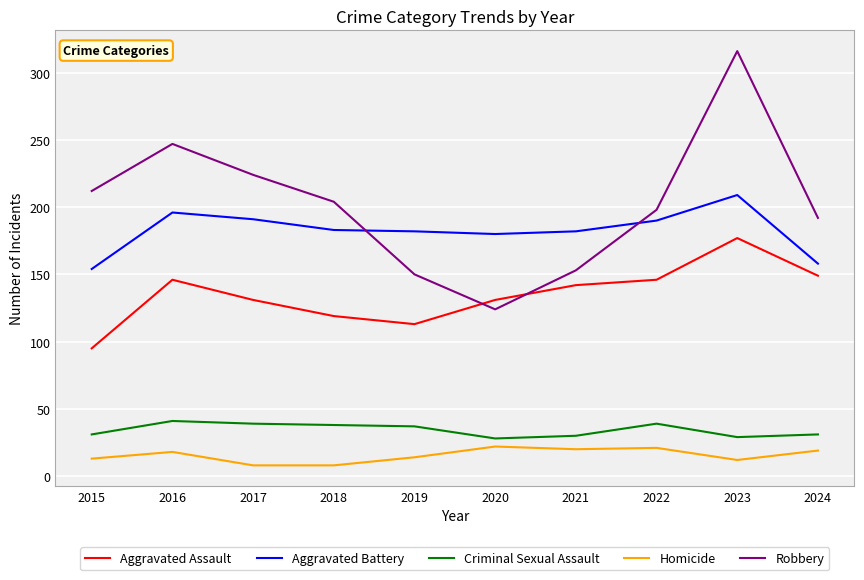

The value of Aggravated Assault at 2019 is 113. True or false?

True